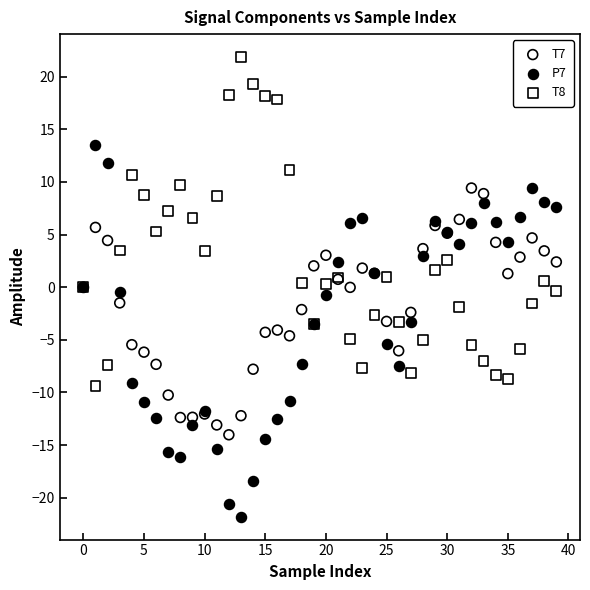

Which series reaches the maximum Y coordinate?

T8